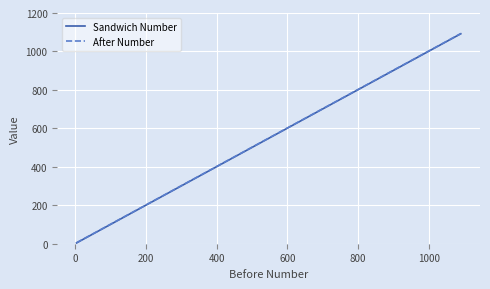

What is the highest value of the After Number series?

1093